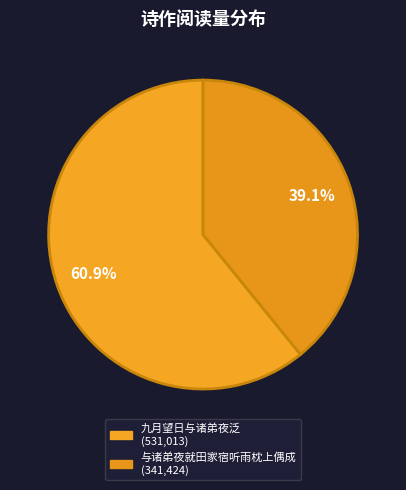

What is the total percentage of 九月望日与诸弟夜泛 and 与诸弟夜就田家宿听雨枕上偶成?

100.0%